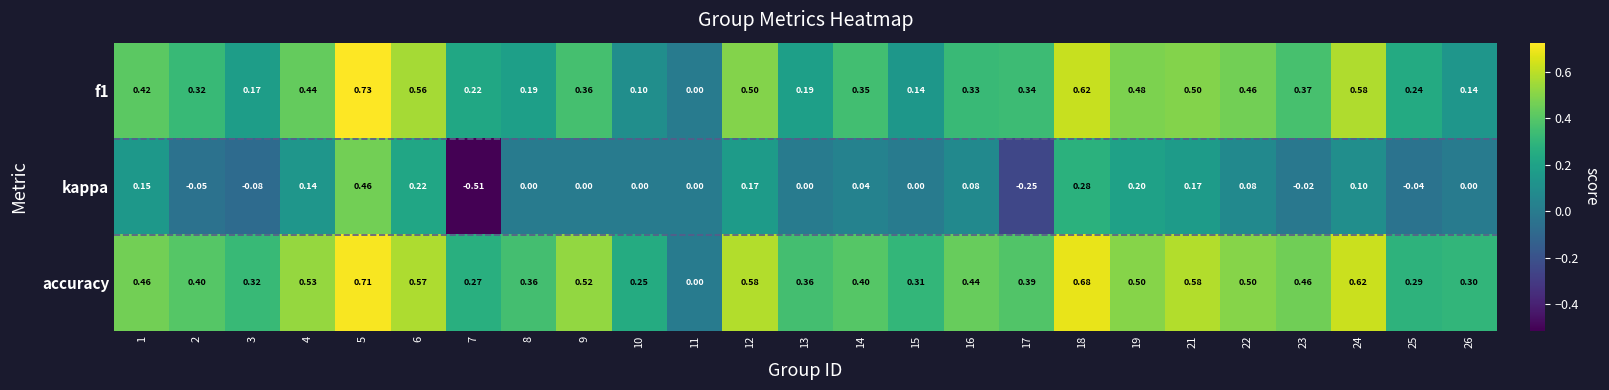

Is the value of f1 at 14 greater than the value of accuracy at 16?

No